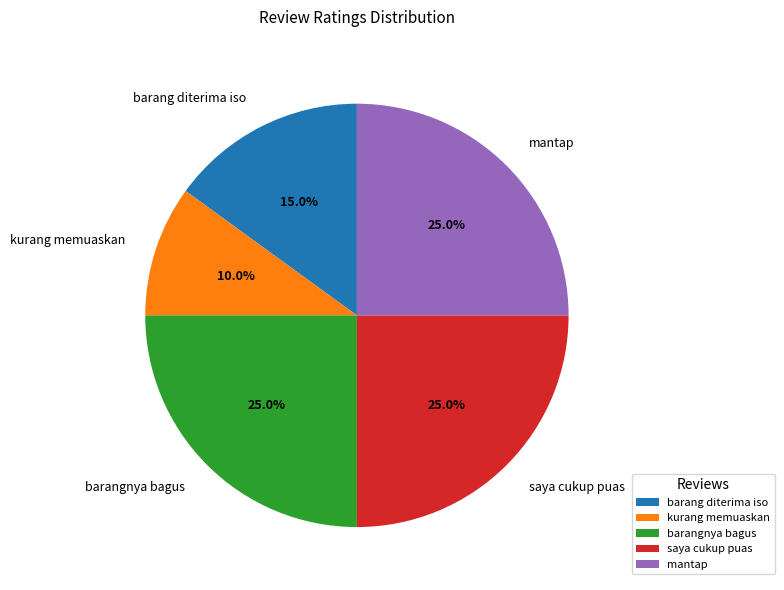

Is barang diterima iso the majority of the pie?

No